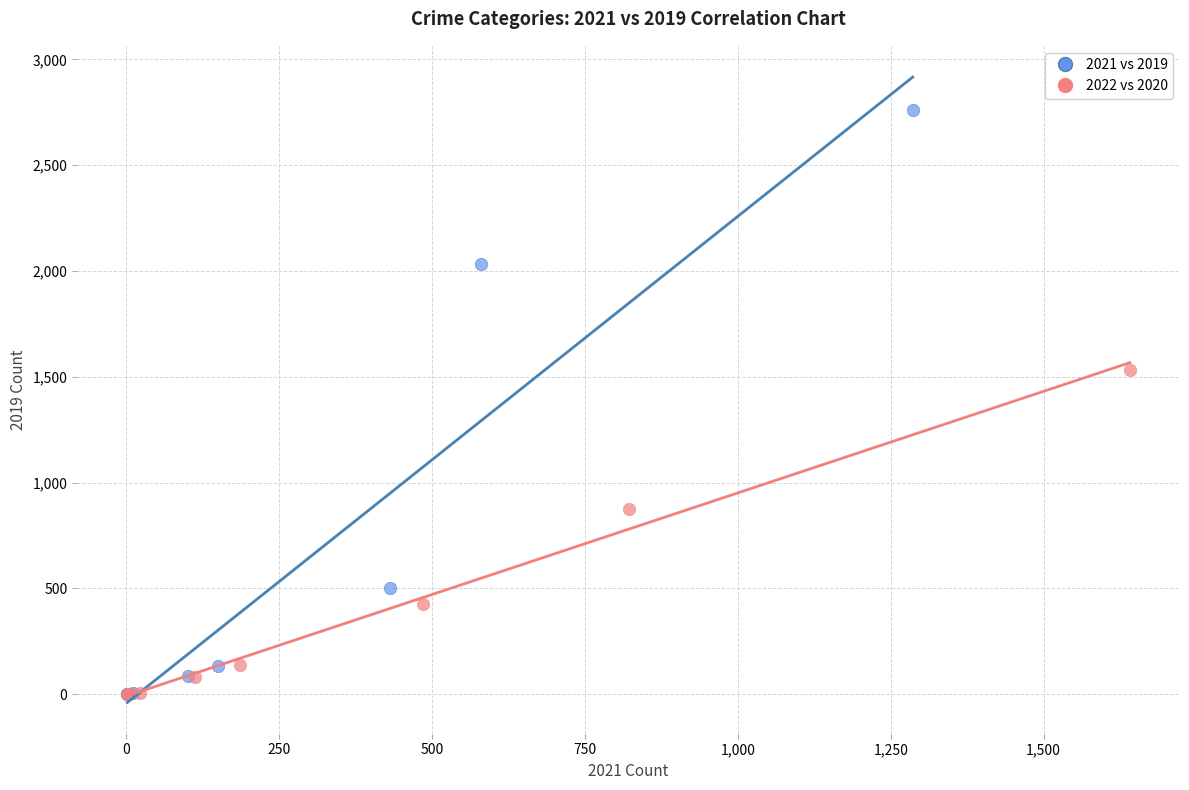

Which series contains the highest Y value?

2021 vs 2019